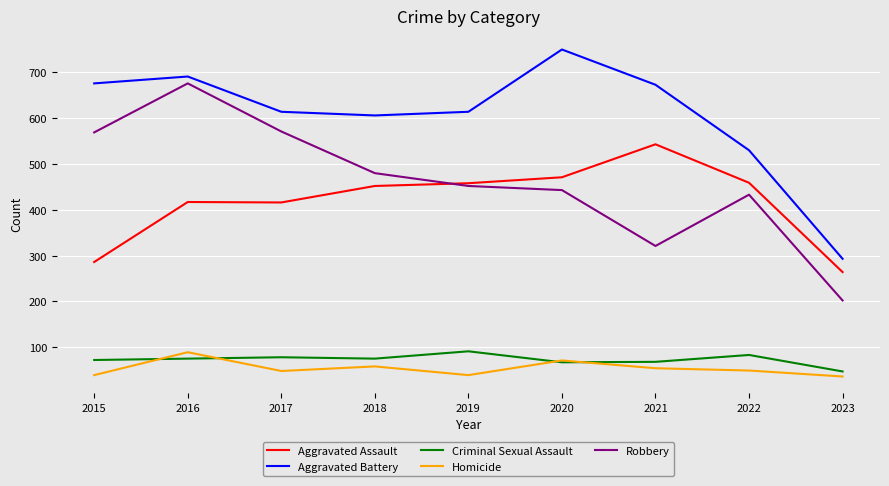

What is the minimum value for Aggravated Assault?

264